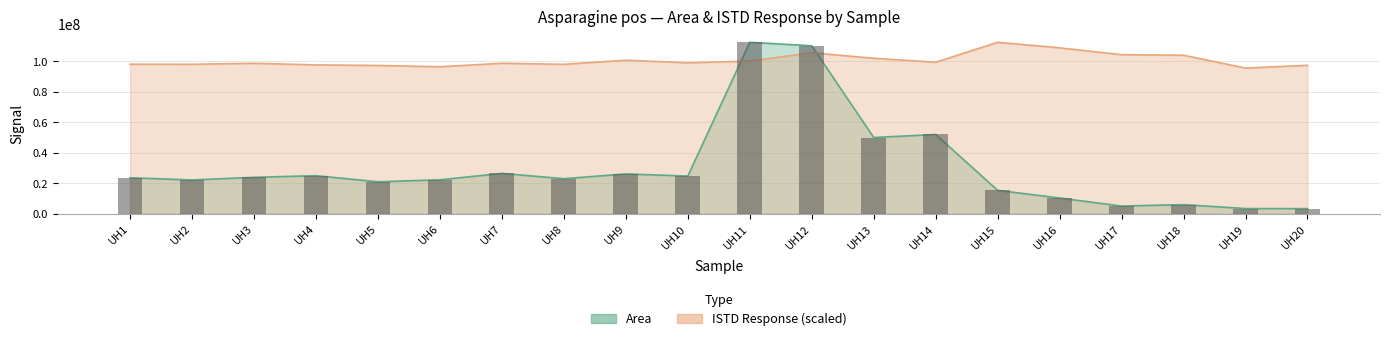

What is the difference between the Area values at UH15 and UH3?

8543289.0